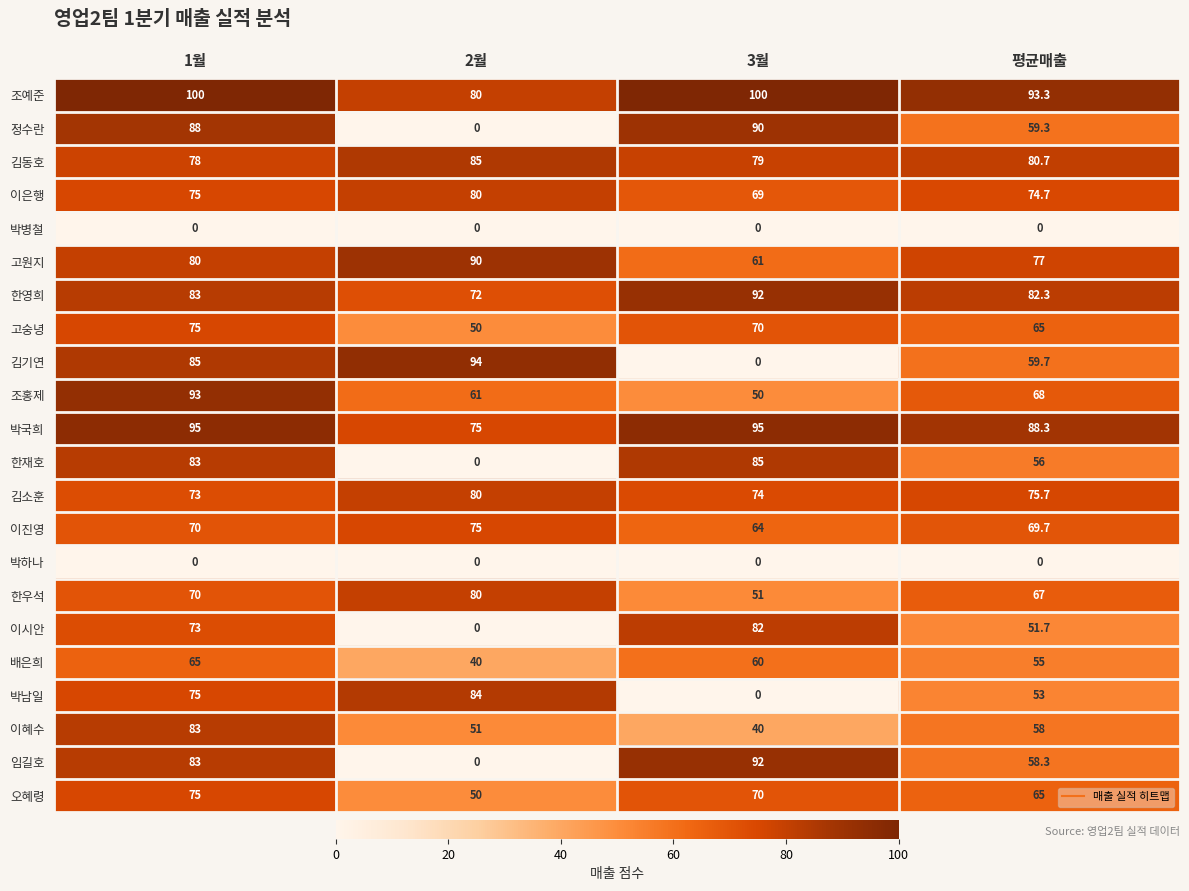

What is the total value across all series at 평균매출?

1357.7